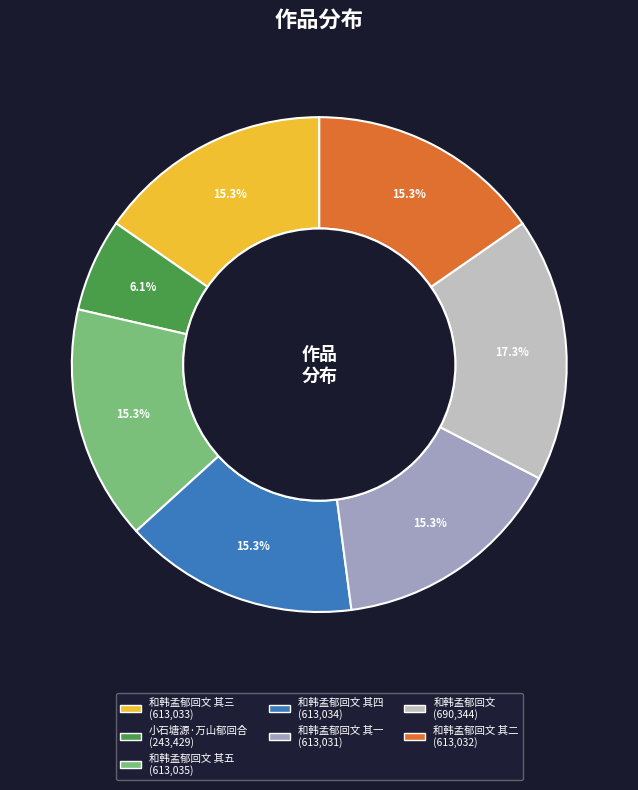

Is there a majority slice in this chart?

No